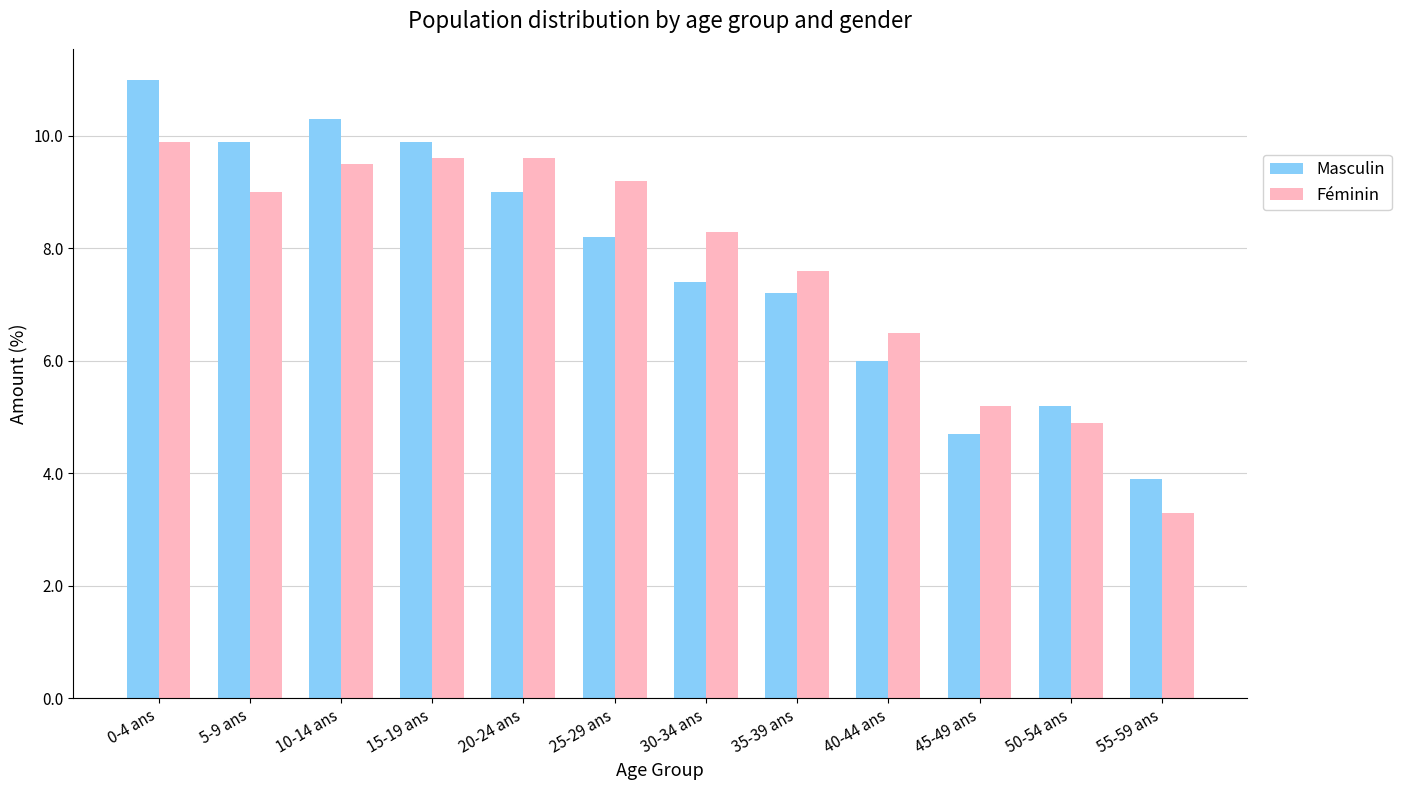

What is the lowest value of the Féminin series?

3.3